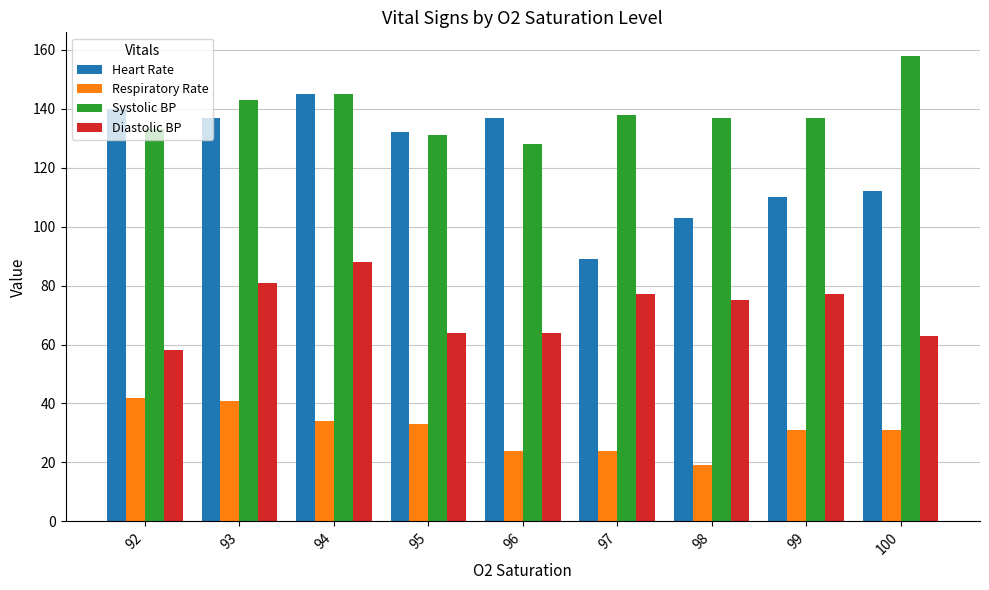

How many groups of bars are there?

9